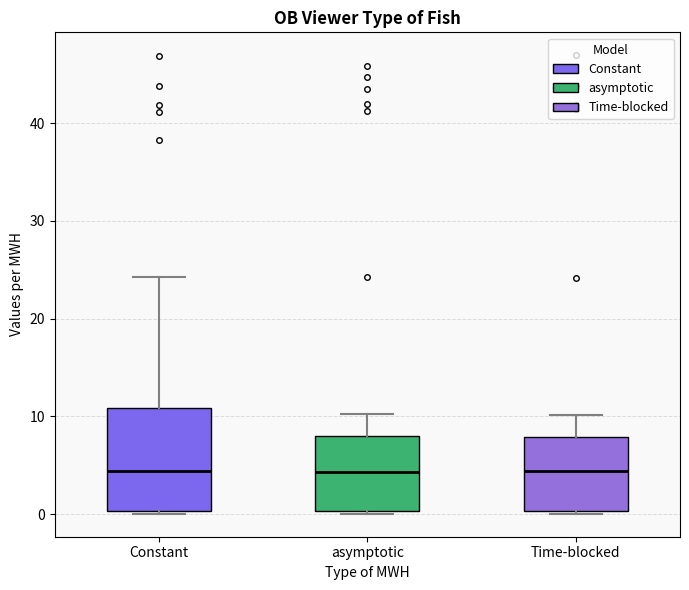

Where does the median line of the box for Constant sit on the y-axis? The values are not printed on the chart, so give them approximately, as read against the axis.

4